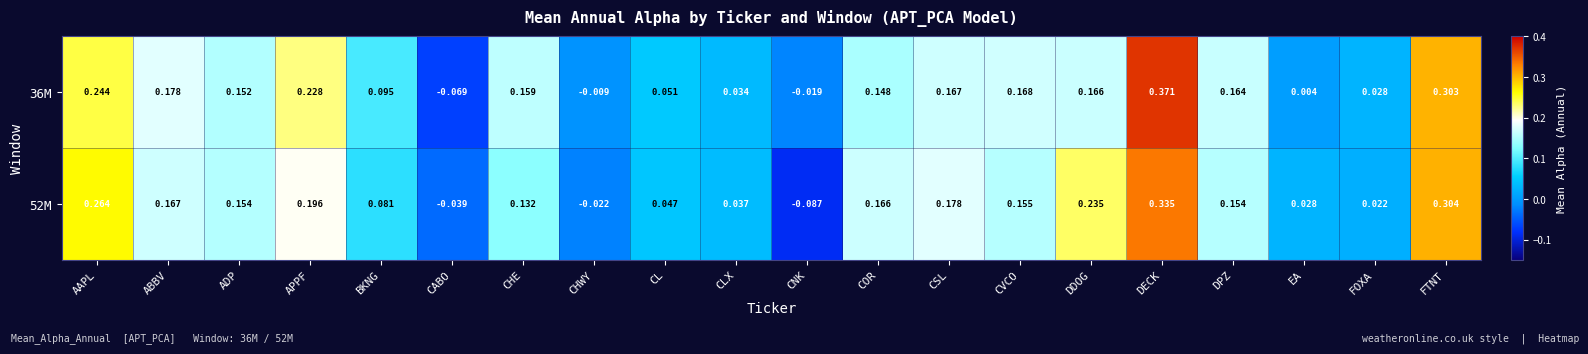

Which label corresponds to the largest value in the chart?

DECK